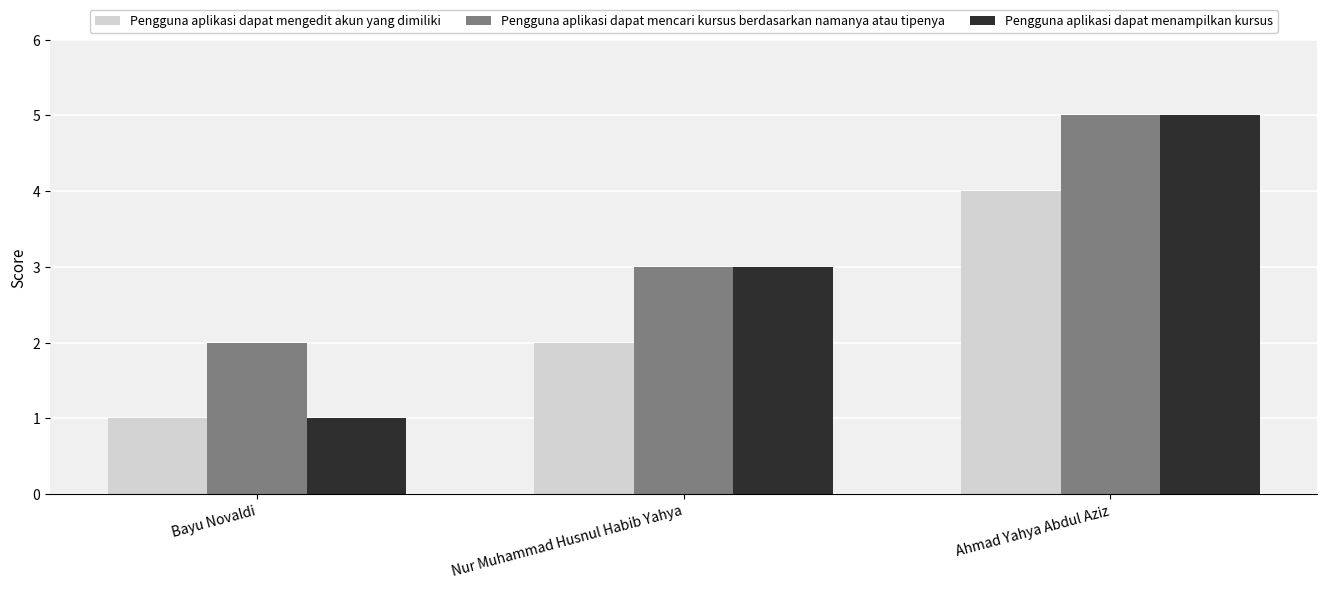

Which series changed the most between Bayu Novaldi and Nur Muhammad Husnul Habib Yahya?

Pengguna aplikasi dapat menampilkan kursus